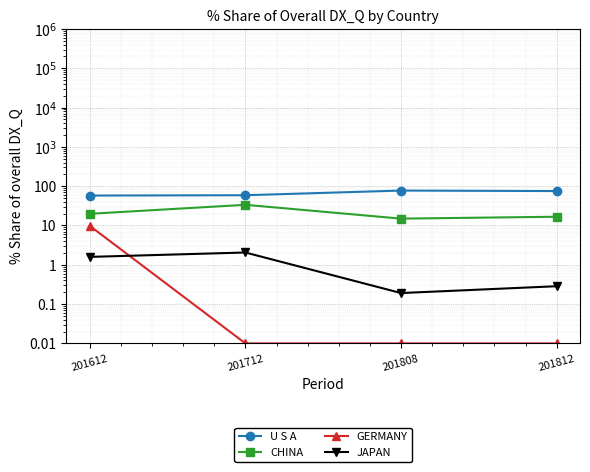

Reading right to left, transcribe all the data shown in this chart.

U S A: 75.2	77.4	58.9	57.8
CHINA: 16.7	14.9	33.6	19.8
GERMANY: 0.0	0.0	0.0	9.8
JAPAN: 0.3	0.2	2.1	1.6